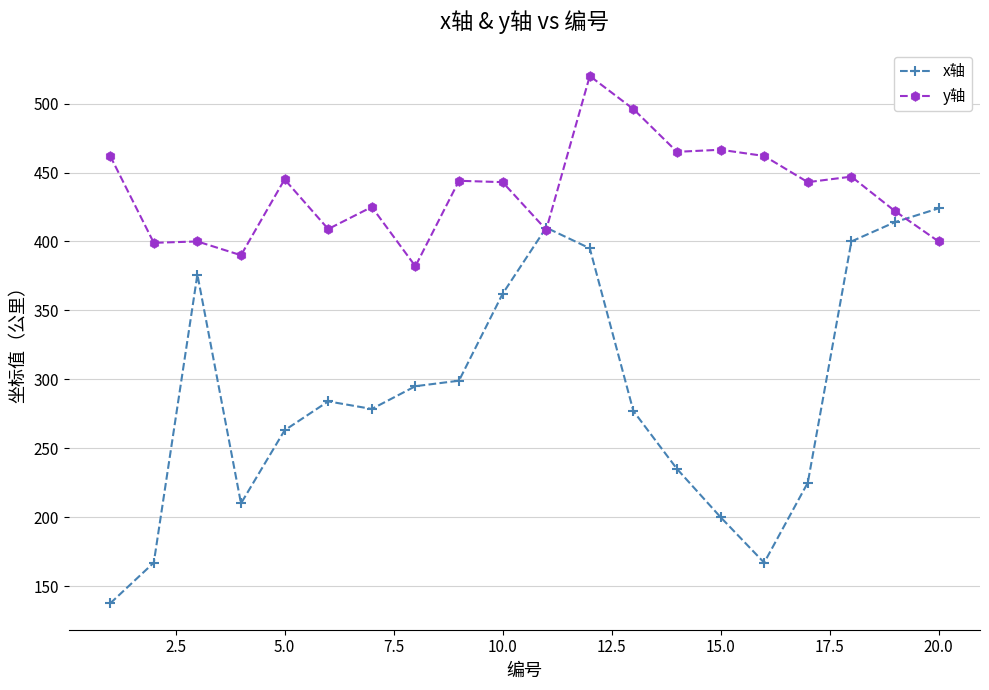

Which series has the widest spread of values?

x轴